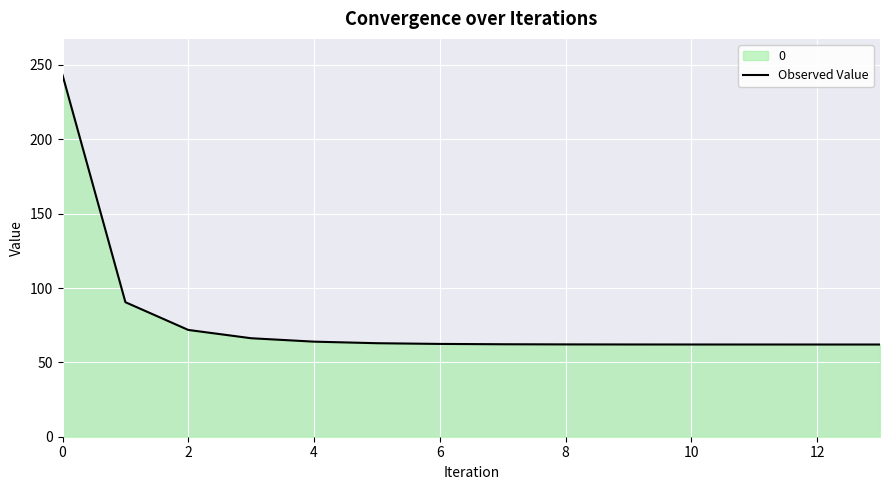

Is it true that the value at 13 is 62.0?

True